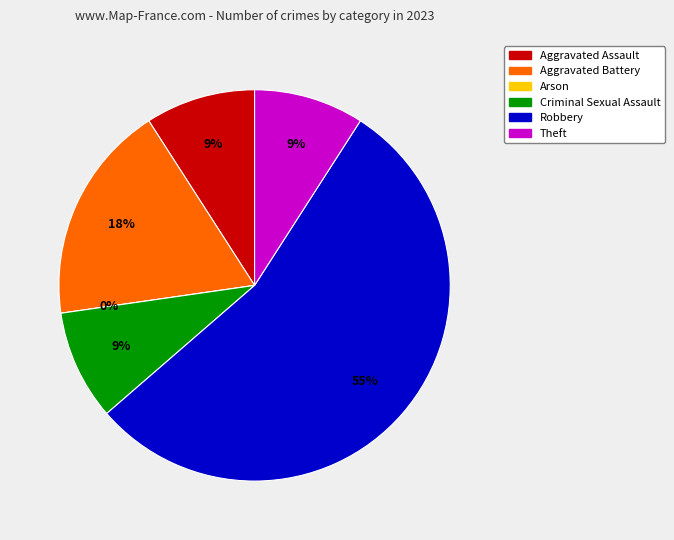

To the nearest percent, what is the combined percentage of Aggravated Assault and Aggravated Battery?

27%